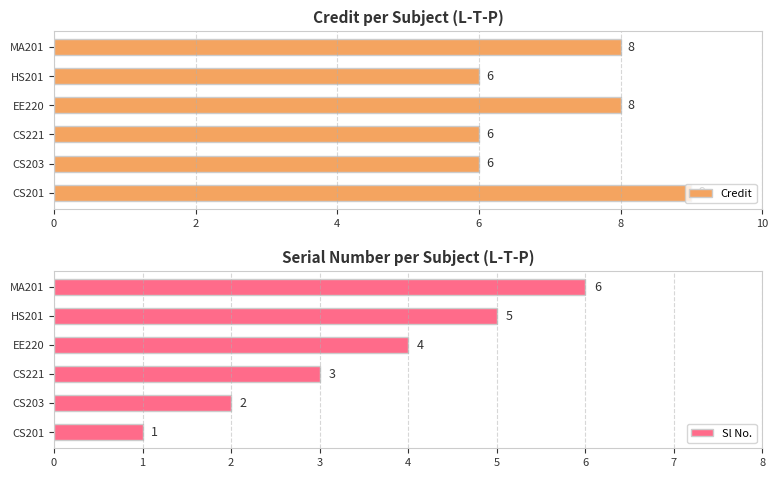

How many values in the Credit series are below 8?

3